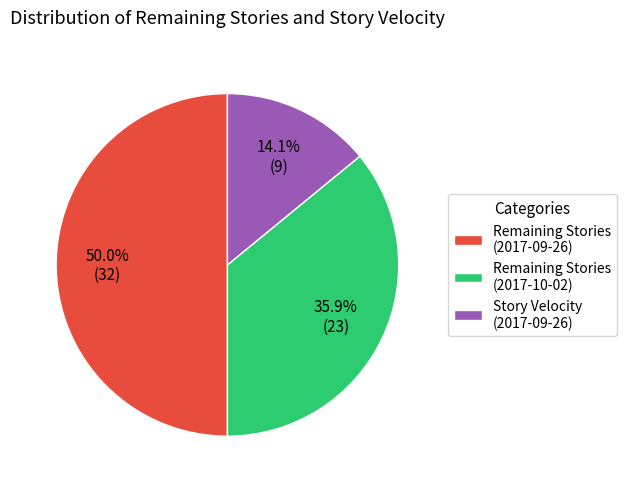

Combined, what portion of the pie is Remaining Stories (2017-09-26) and Story Velocity (2017-09-26)?

64.1%